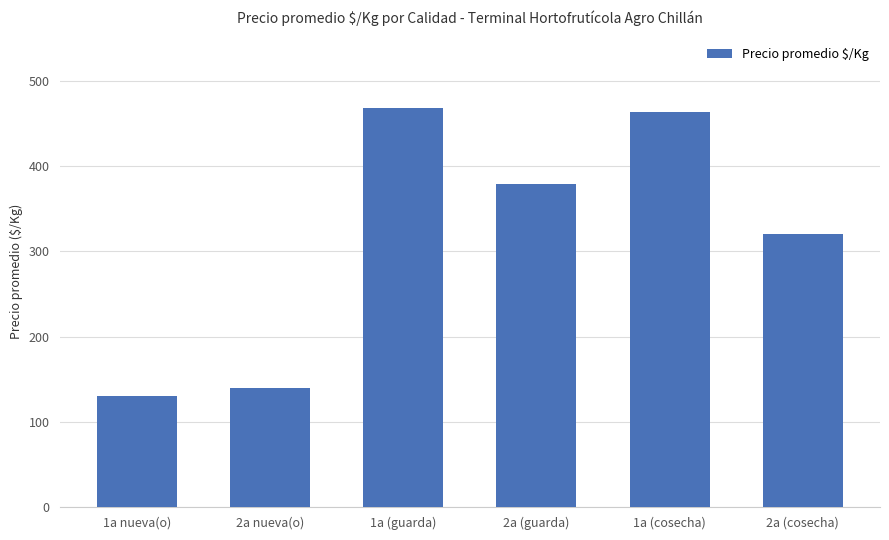

Read the value at 2a (cosecha), to the nearest 50.

300